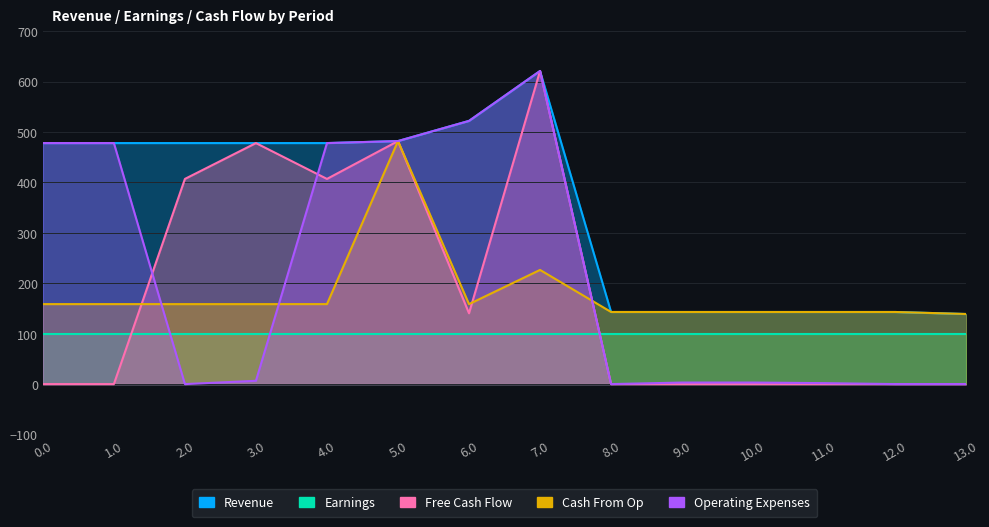

Which series has the largest range (max minus min)?

Free Cash Flow